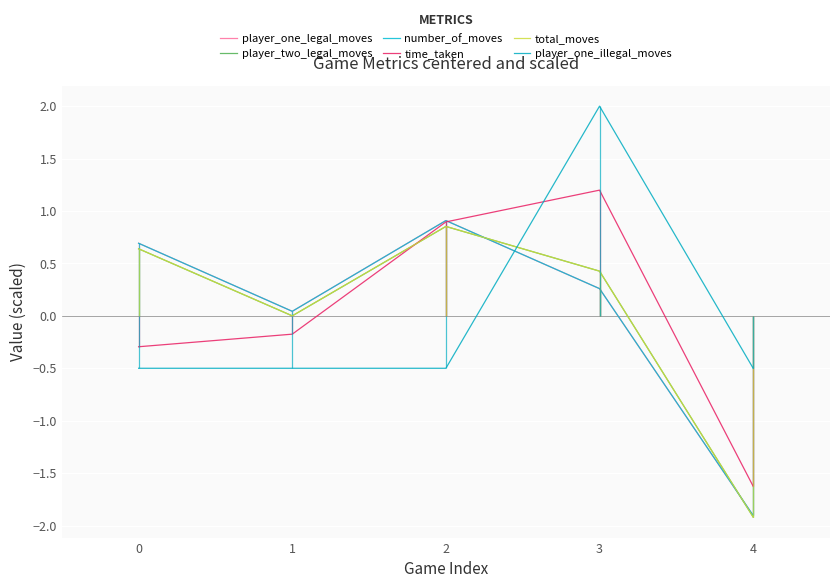

What is the approximate value of player_one_illegal_moves at 2?

-0.5